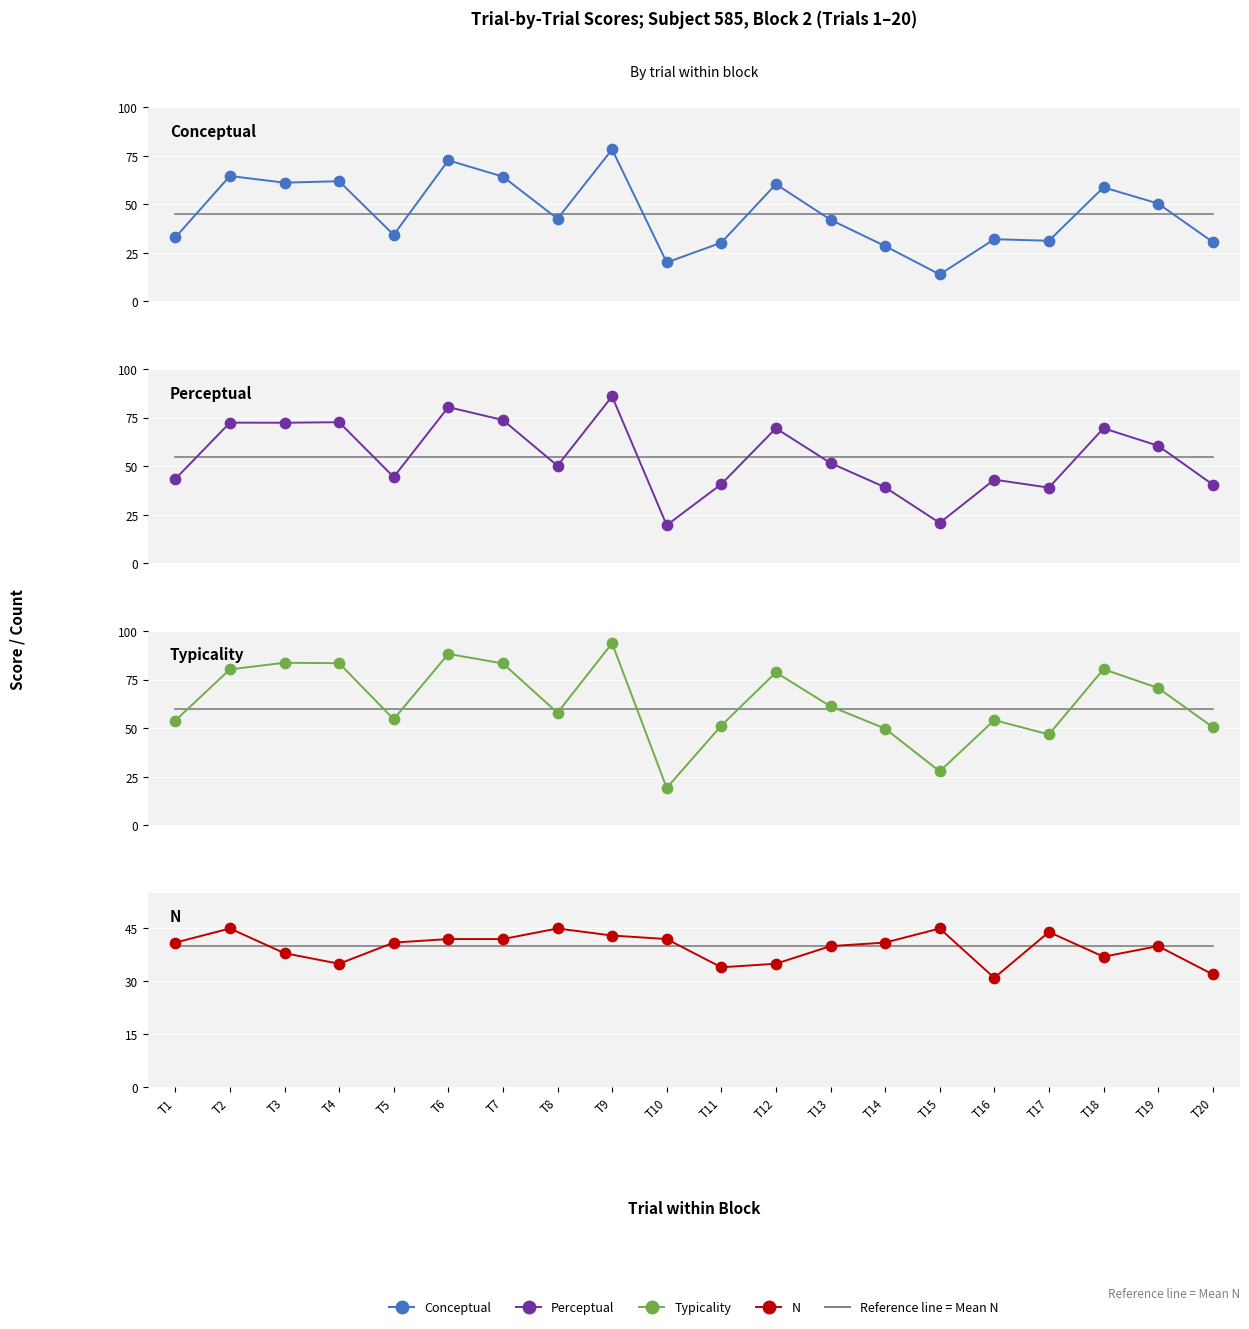

At how many categories does at least one series exceed 84?

2